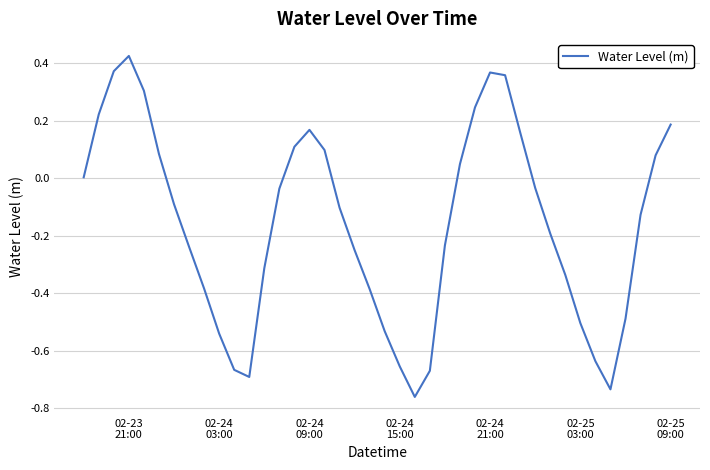

How many interior local peaks (higher than both neighbors) does the data have?

3